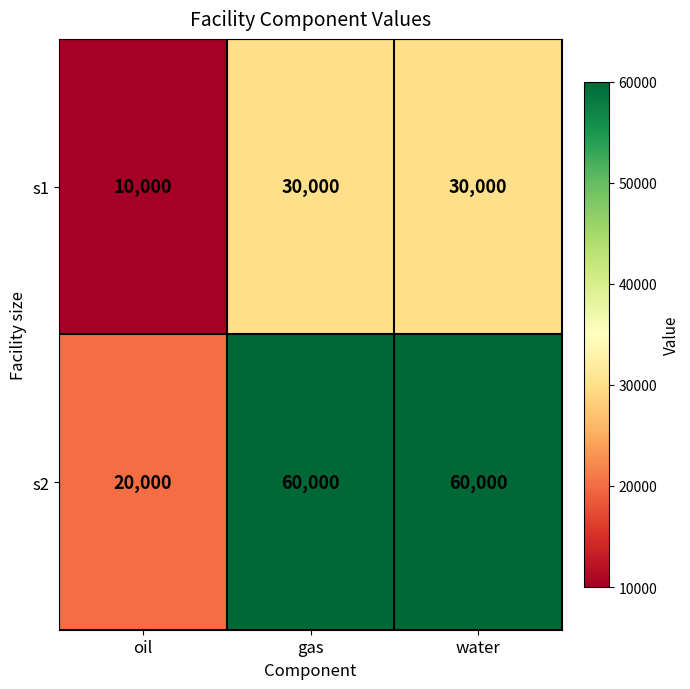

What is the maximum value shown in the chart?

60000